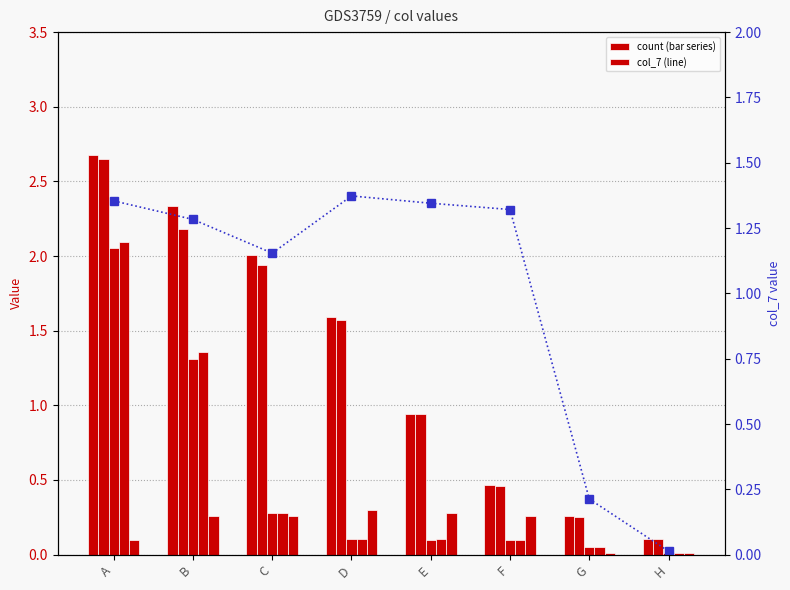

The col_4 series shows 0.1 at E. True or false?

True